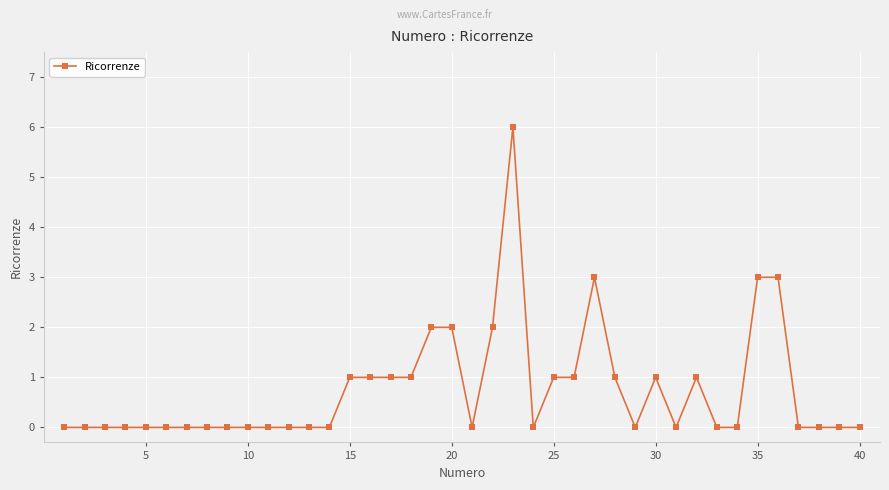

What is the difference between the maximum and second lowest values?

6